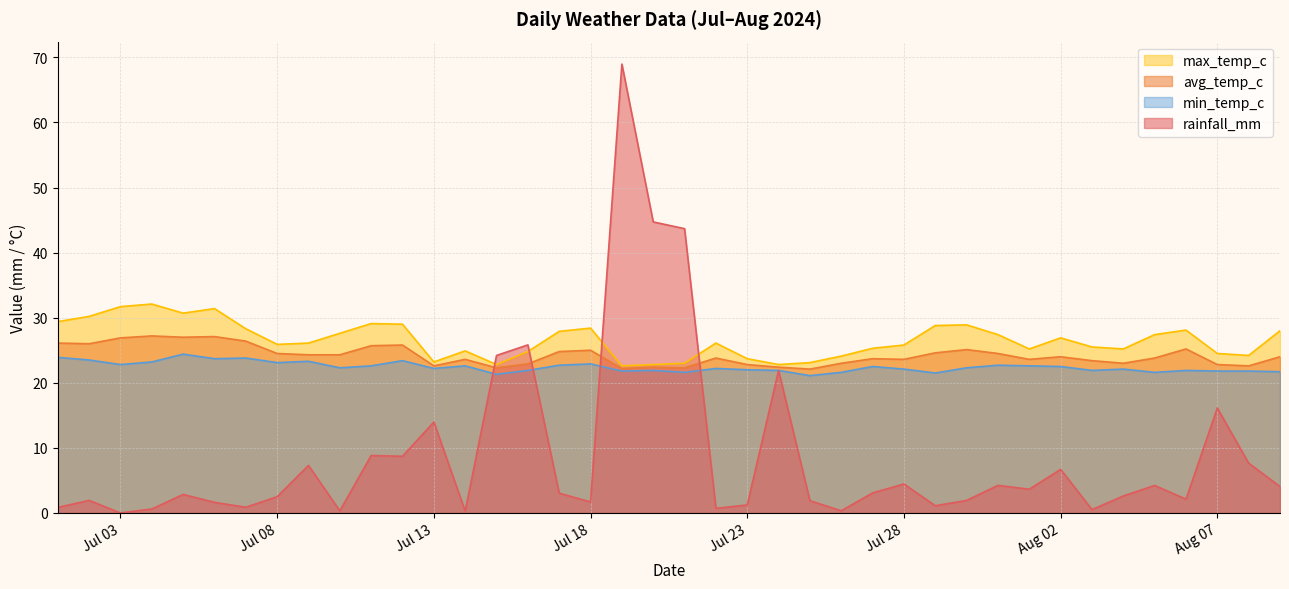

How many lines are shown in the chart?

4